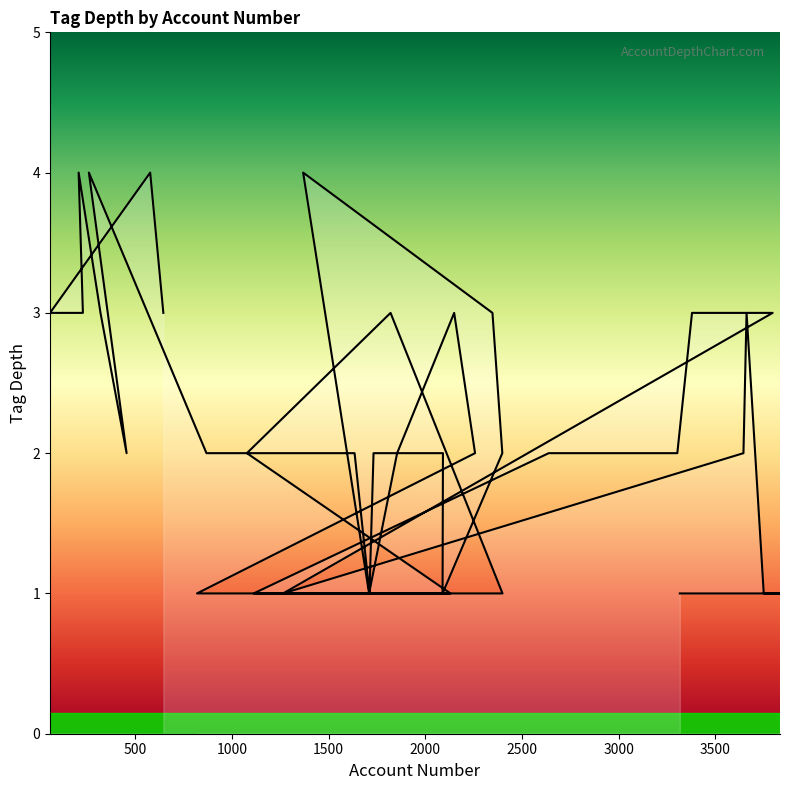

What position from the left is 868?

9